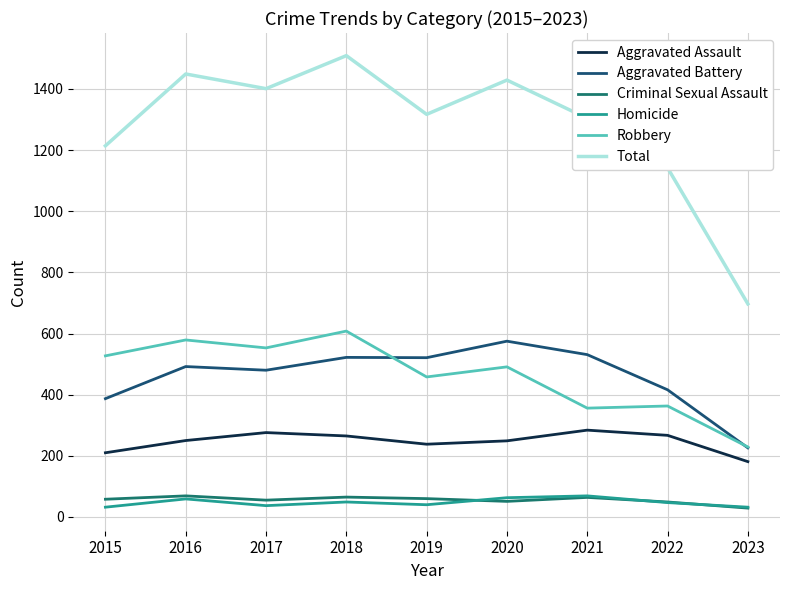

Is it true that Aggravated Battery equals 807 at 2018?

False